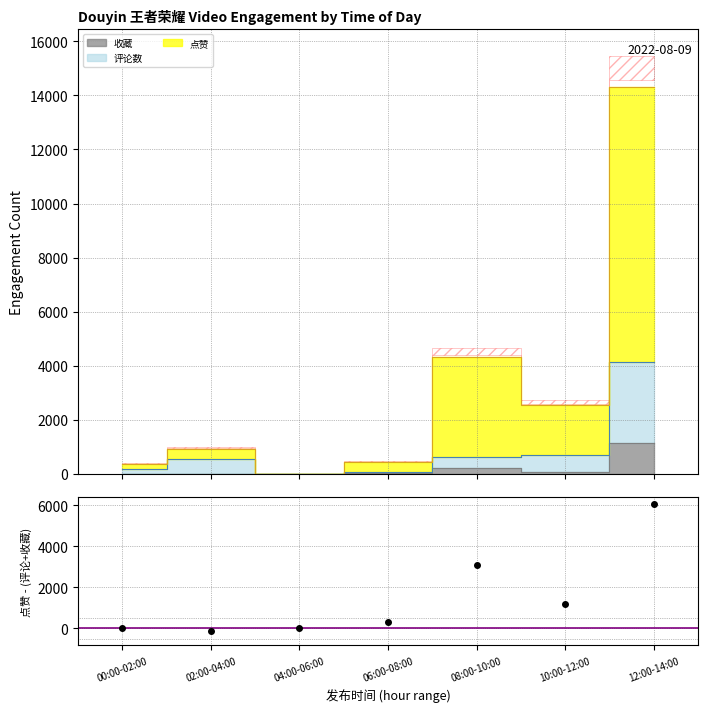

Which series has the largest total across all categories?

点赞